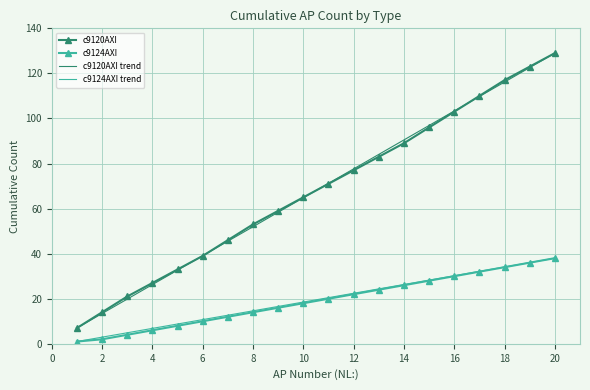

At how many categories does at least one series exceed 87?

7